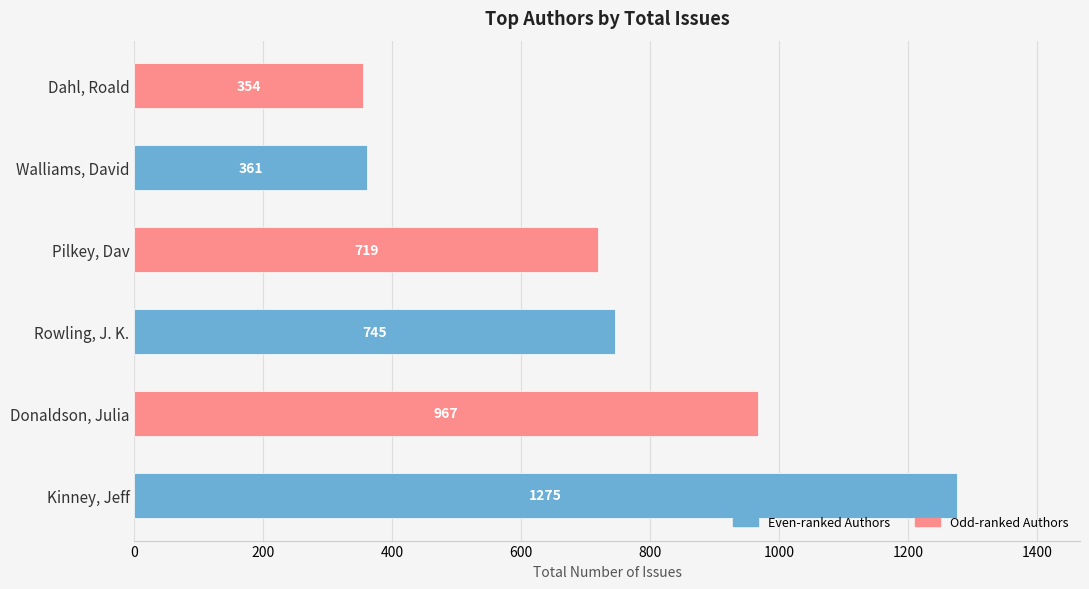

What is the change in value from Donaldson, Julia to Walliams, David?

-606